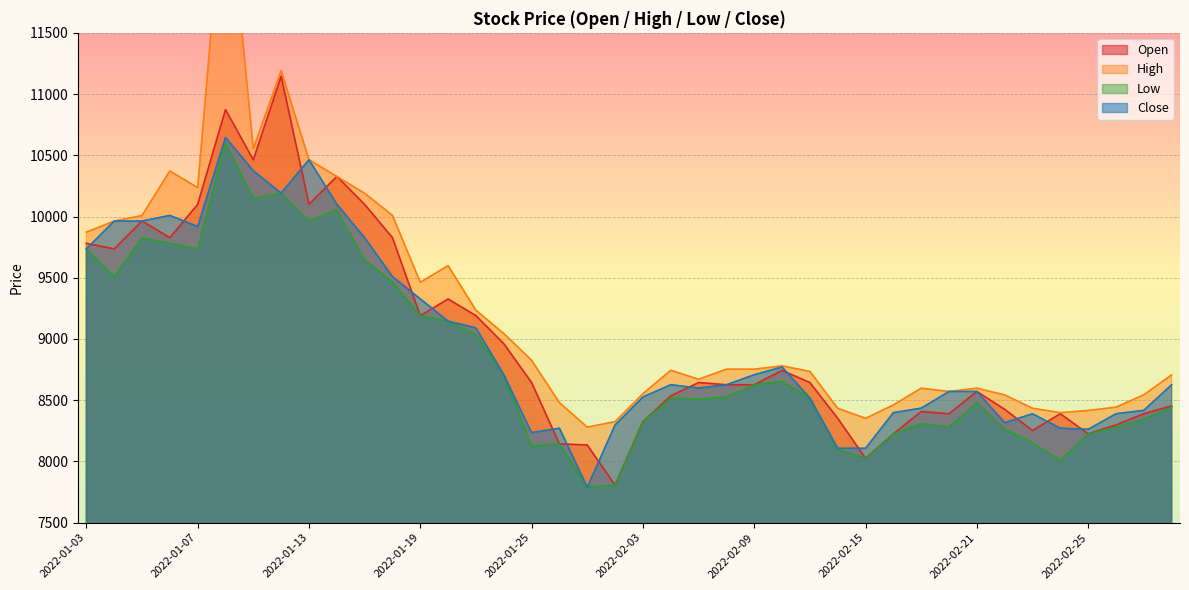

Reading right to left, transcribe all the data shown in this chart.

Open: 8453	8389	8298	8225	8389	8252	8425	8571	8389	8407	8225	8025	8352	8644	8743	8626	8626	8644	8535	8325	7806	8134	8143	8644	8962	9190	9326	9190	9827	10099	10327	10100	11146	10463	10873	10099	9827	9963	9735	9781
High: 8707	8544	8443	8416	8398	8434	8543	8598	8571	8598	8461	8352	8434	8735	8780	8753	8753	8671	8744	8553	8325	8280	8480	8826	9044	9235	9599	9463	10009	10190	10327	10464	11191	10554	12875	10236	10372	10008	9963	9872
Low: 8444	8344	8279	8225	8007	8152	8261	8480	8279	8307	8225	8025	8097	8517	8652	8626	8525	8508	8516	8325	7806	7789	8143	8125	8708	9035	9145	9190	9463	9645	10054	9963	10191	10145	10600	9736	9781	9826	9508	9736
Close: 8626	8417	8389	8262	8271	8389	8316	8571	8571	8435	8398	8107	8107	8517	8771	8708	8626	8599	8626	8526	8298	7789	8271	8235	8708	9090	9145	9327	9509	9827	10100	10464	10191	10373	10646	9918	10009	9963	9963	9736